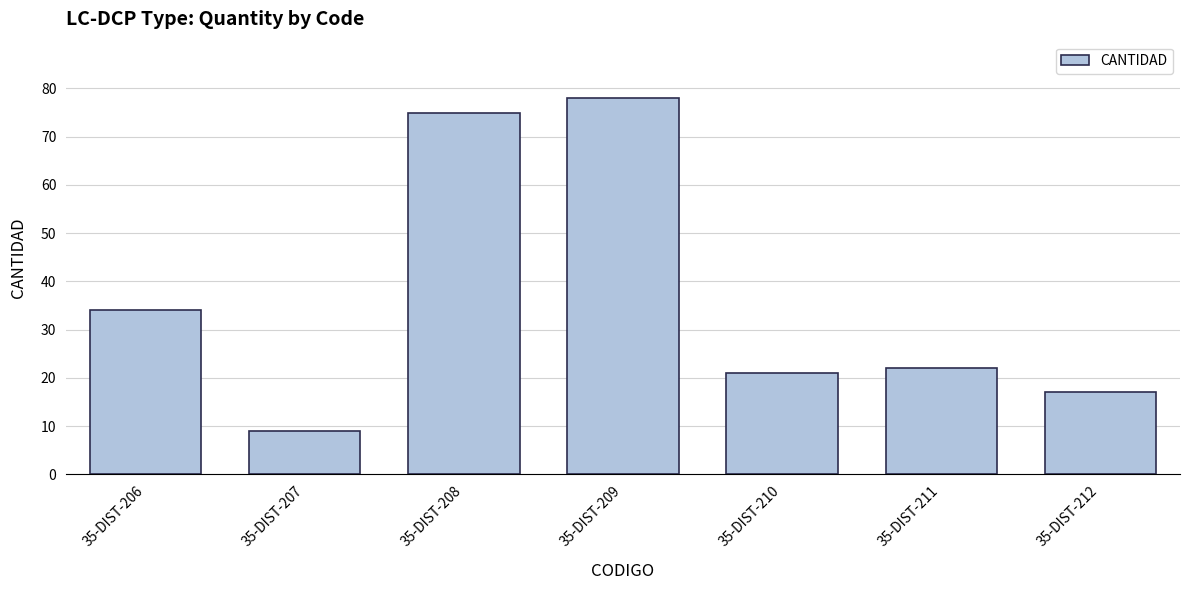

Between 35-DIST-208 and 35-DIST-207, which is larger?

35-DIST-208